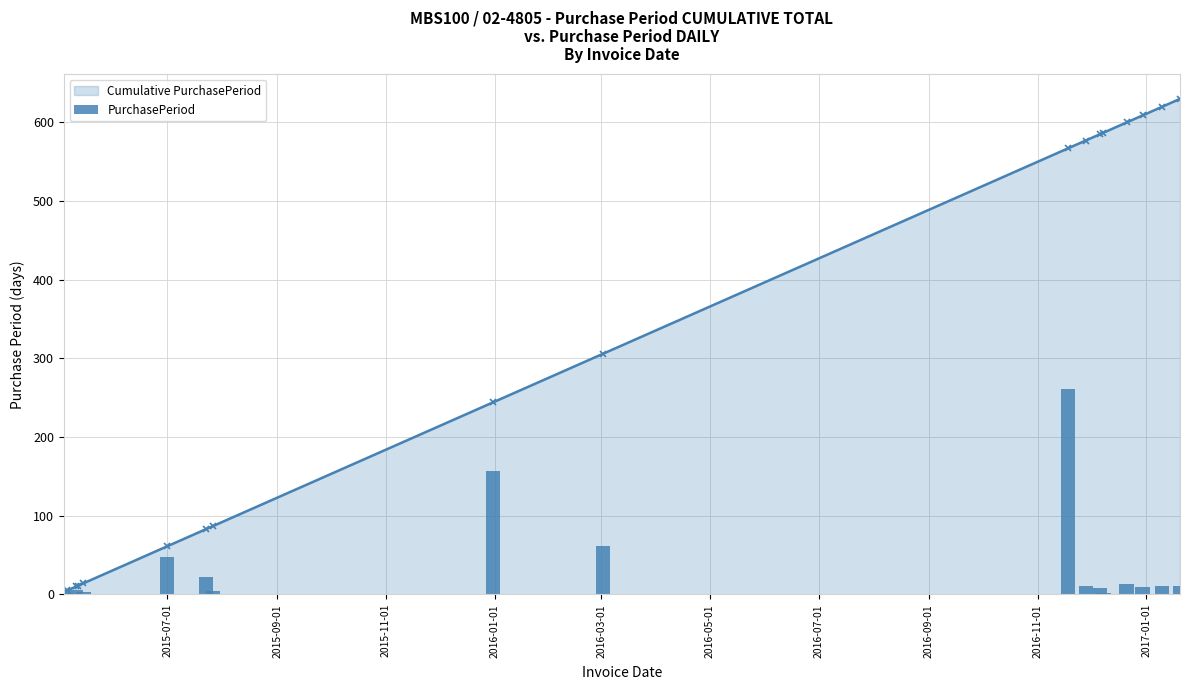

Does the chart contain any negative values?

No